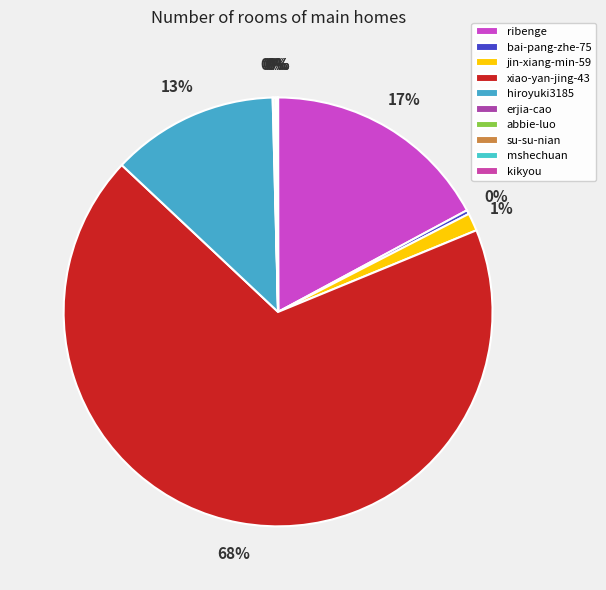

Does any single category account for the majority?

Yes